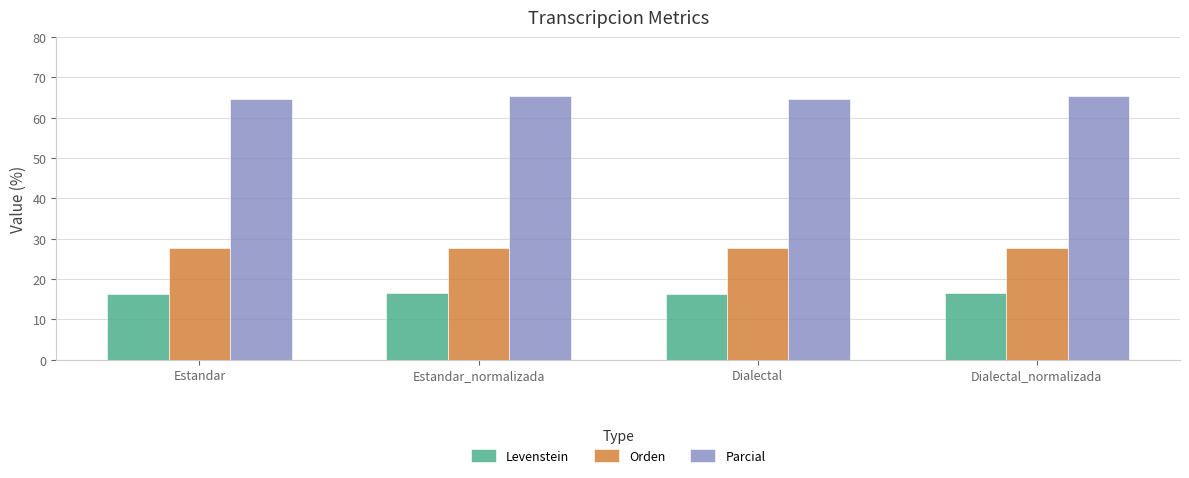

Is it true that Parcial equals 65.5 at Dialectal_normalizada?

True